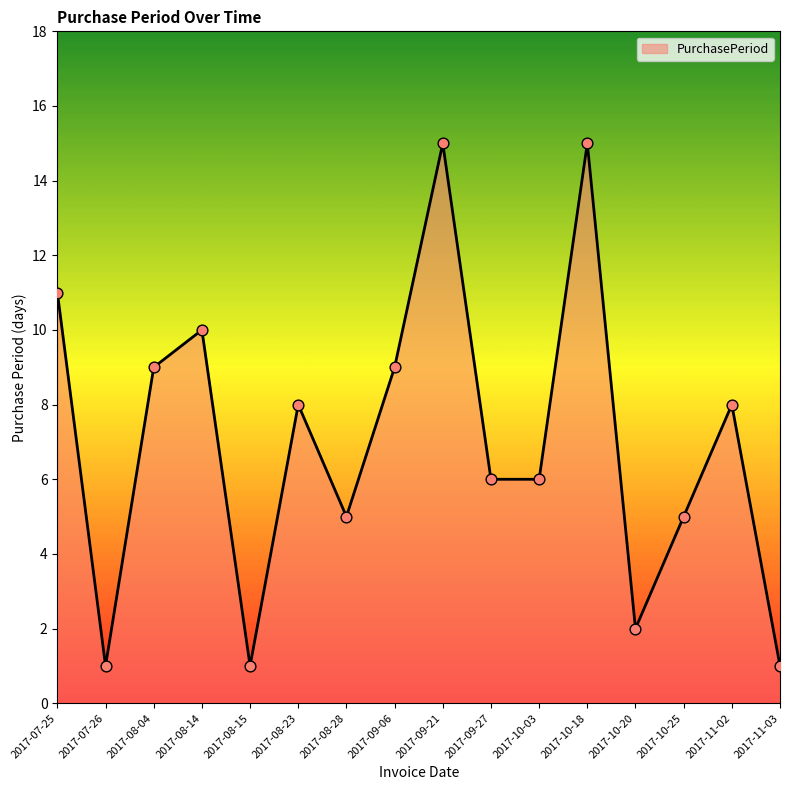

What is the change in value from 2017-09-27 to 2017-11-02?

+2